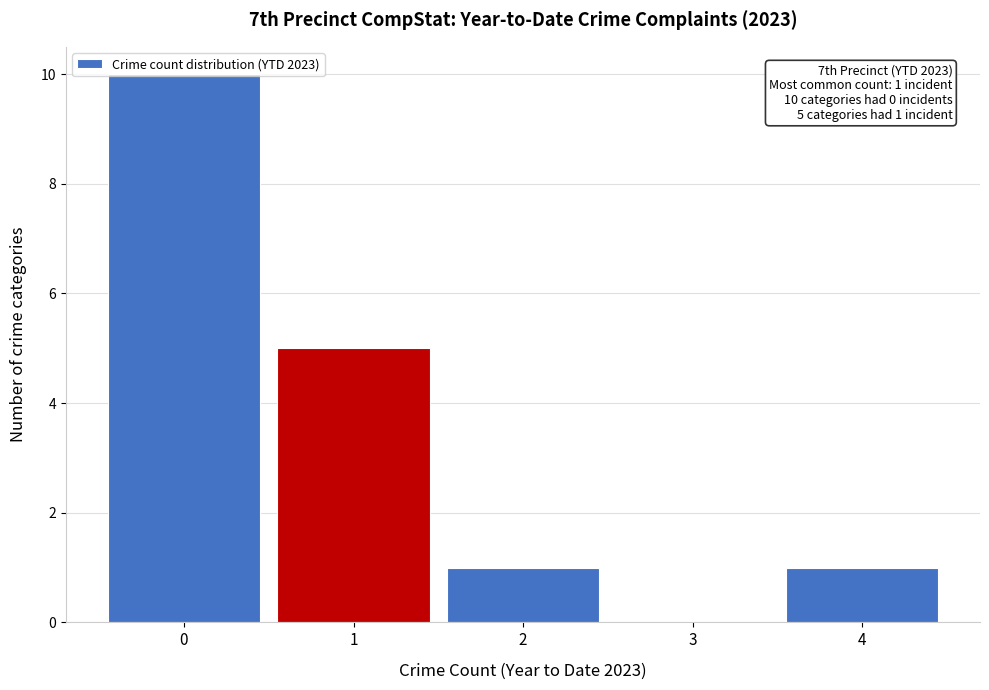

Which range on the x-axis has the tallest bar?

-0.5 to 0.5